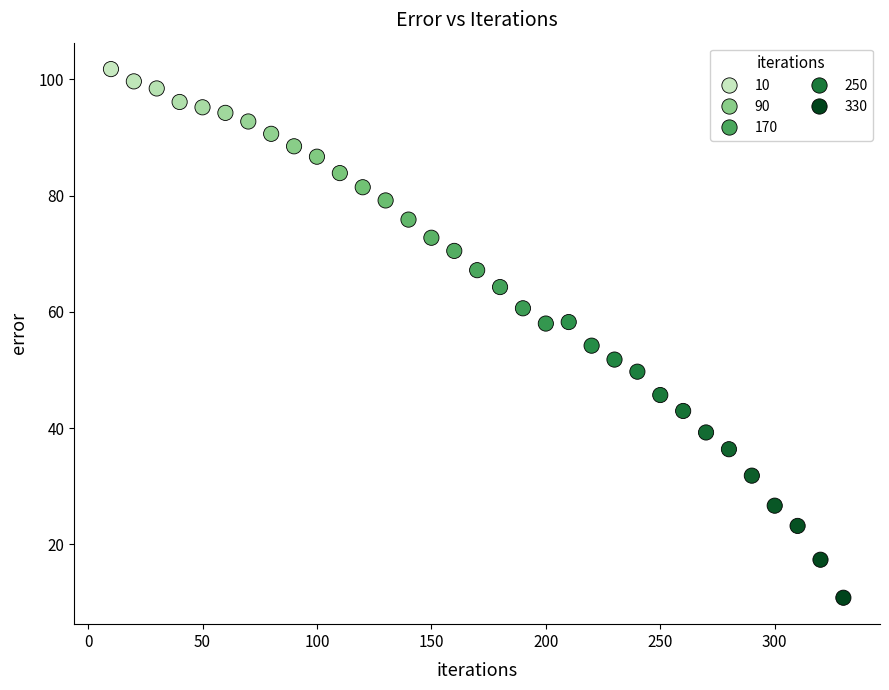

What is the range of X values (max minus min)?

320.0